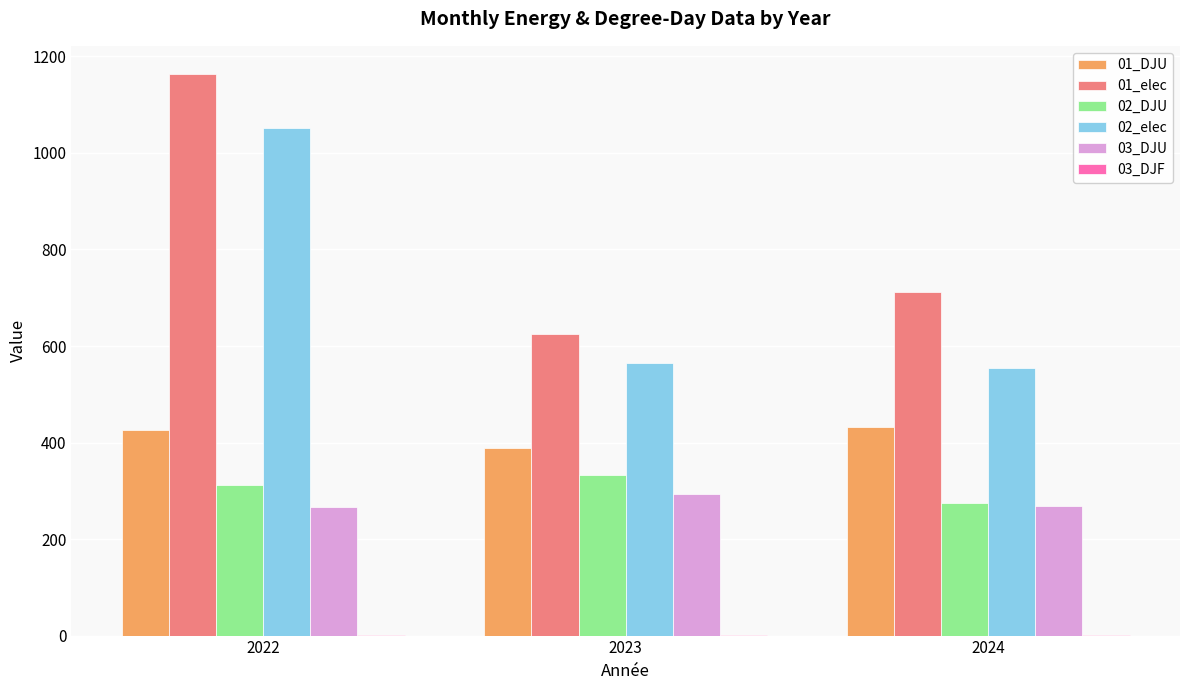

Which series has the largest range (max minus min)?

01_elec